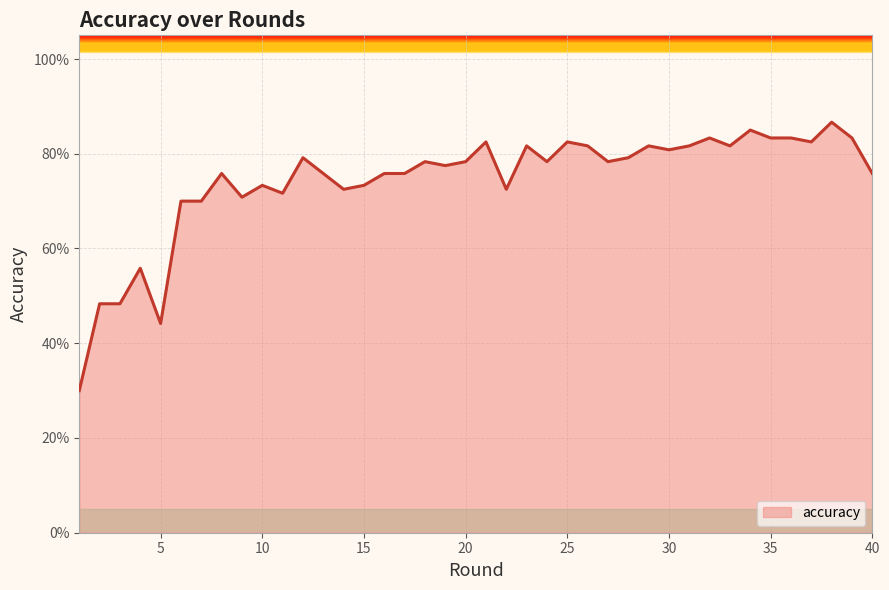

True or false: the data shows 1.3 at 30.

False